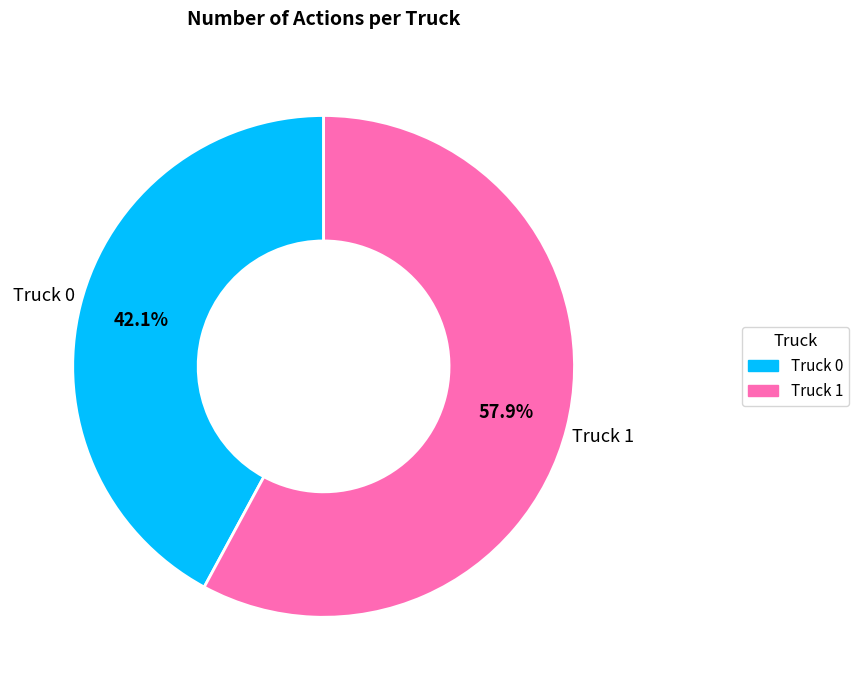

What percentage is the Truck 0 slice, to the nearest percent?

42%